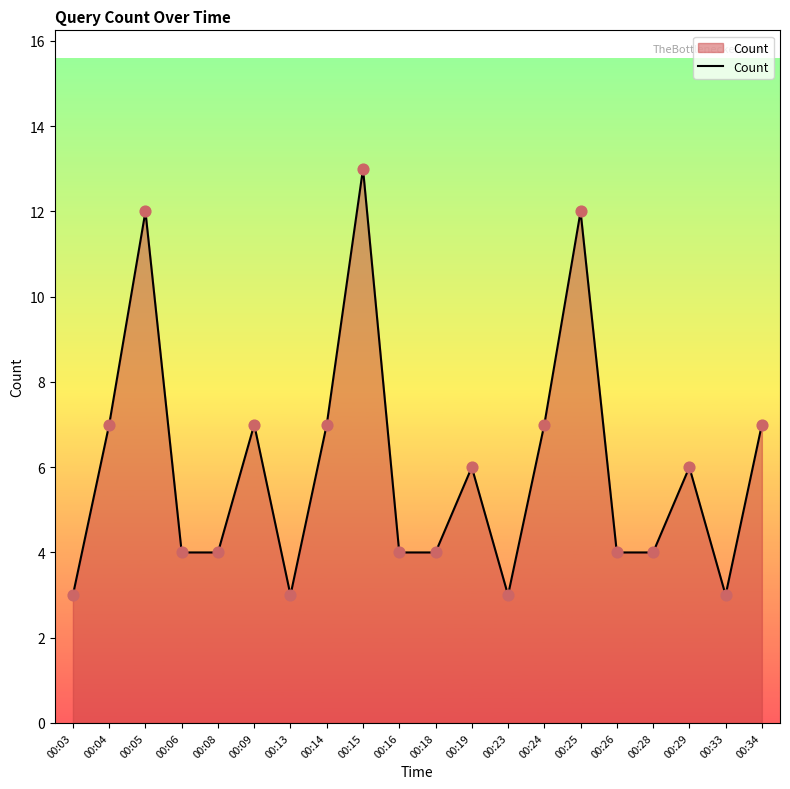

Which has a higher value, 00:25 or 00:18?

00:25